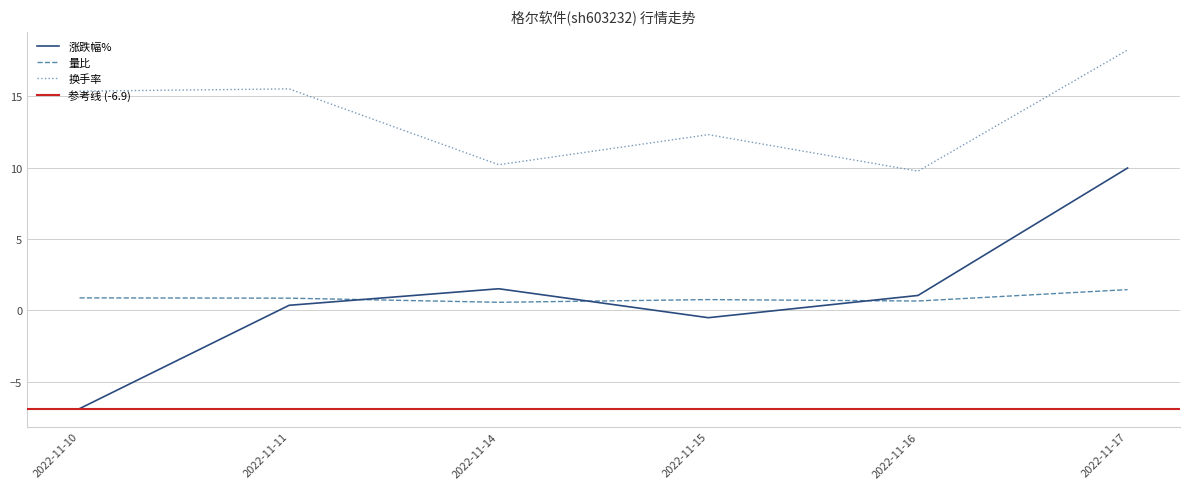

What is the difference between the second highest and minimum values in the 涨跌幅% series?

8.4